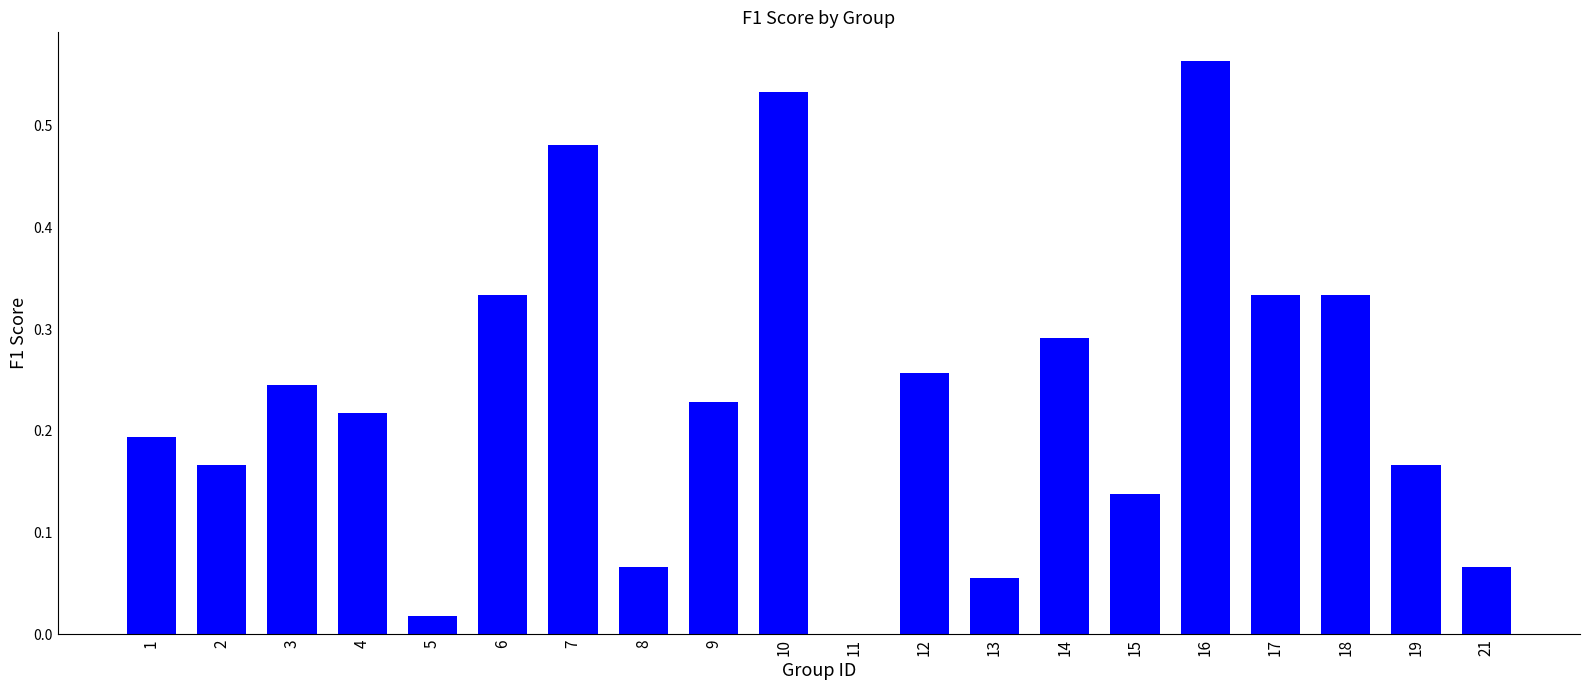

Where is the data nearest to the value 0?

11